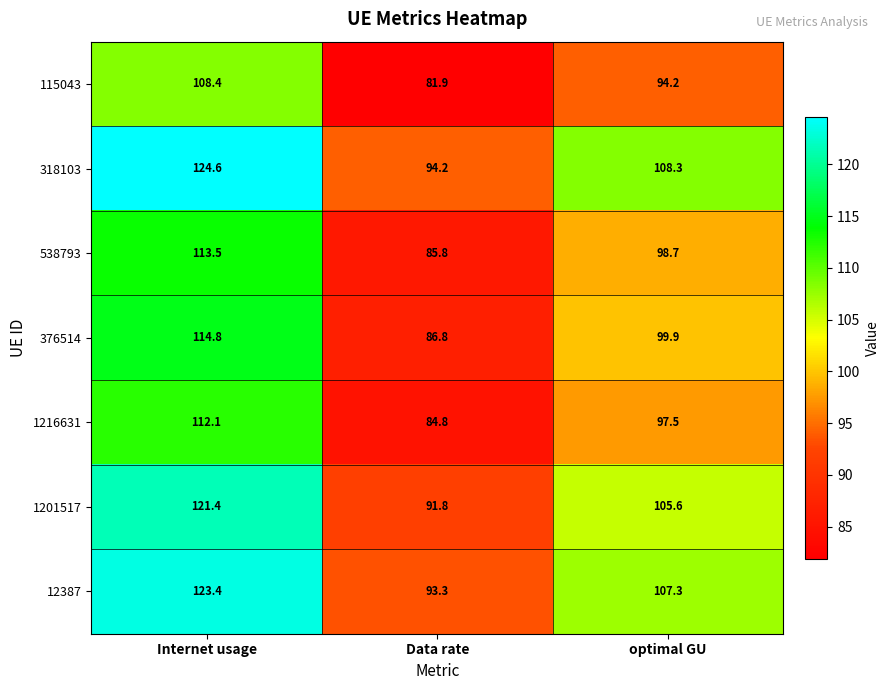

At which label does 115043 reach its peak?

Internet usage